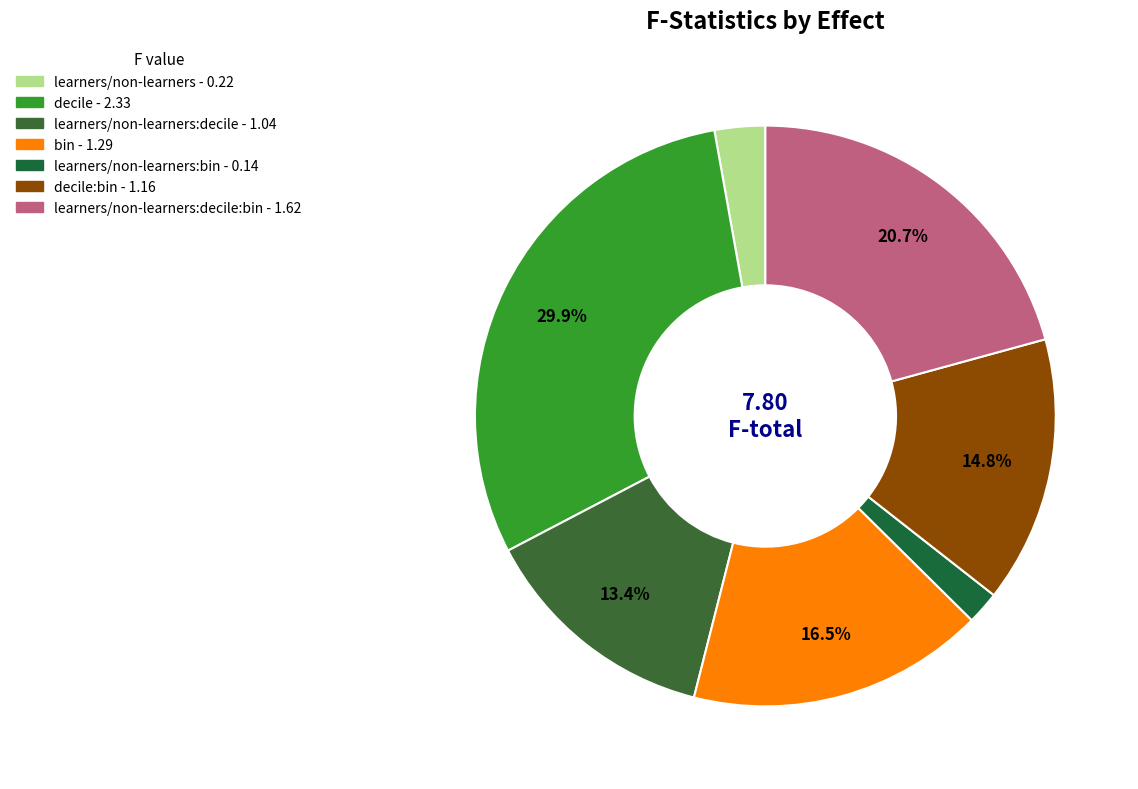

Count the number of slices in the pie.

7